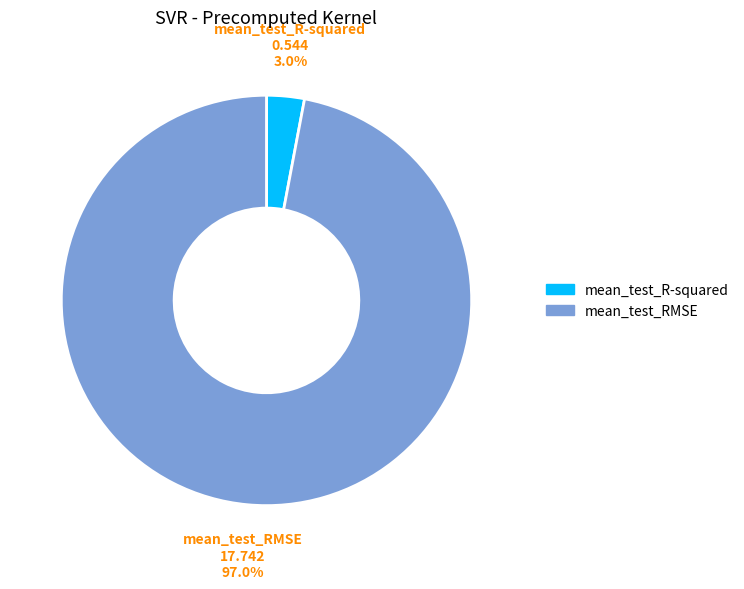

The mean_test_R-squared slice represents 3% of the pie. True or false?

True